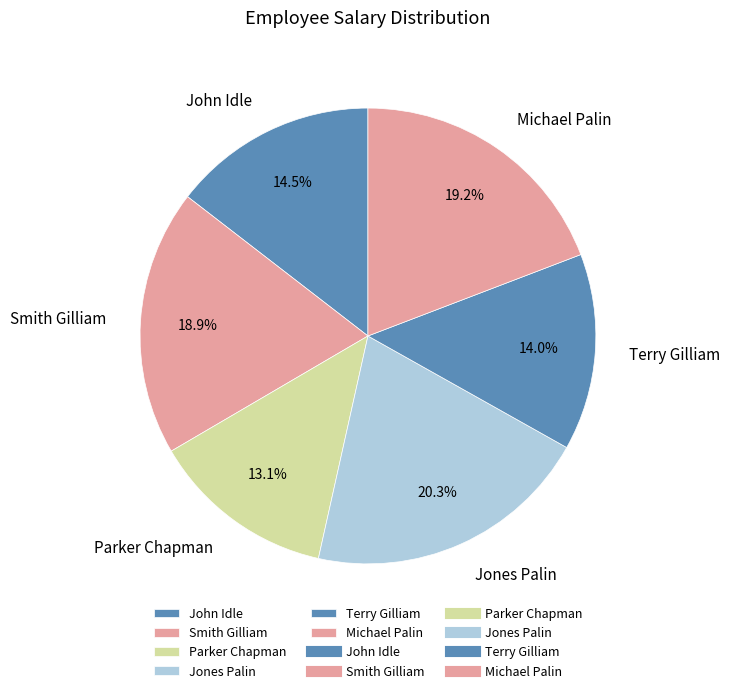

Between Smith Gilliam and John Idle, which is larger?

Smith Gilliam